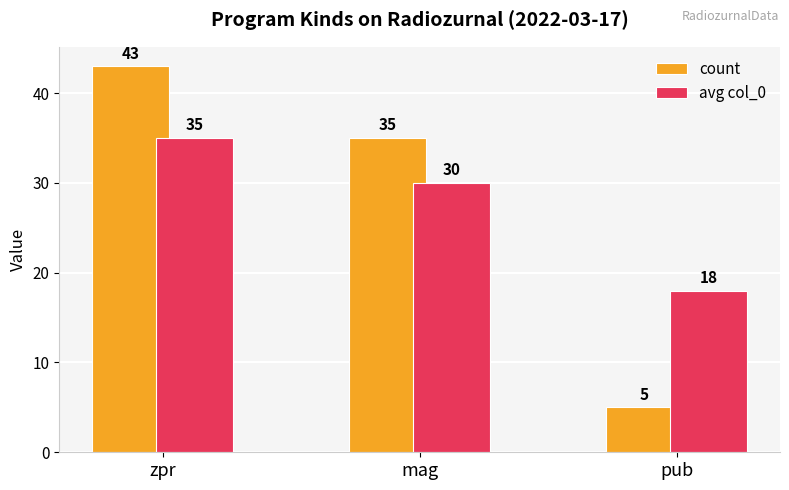

What are all the series names shown in the legend?

count, avg col_0